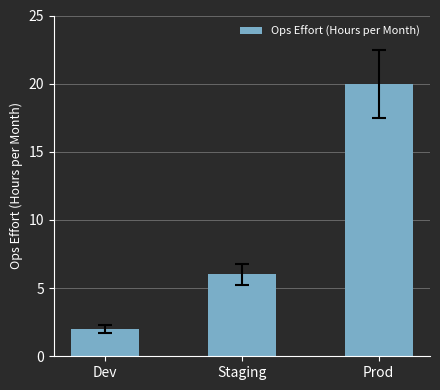

Count the number of categories in the chart.

3